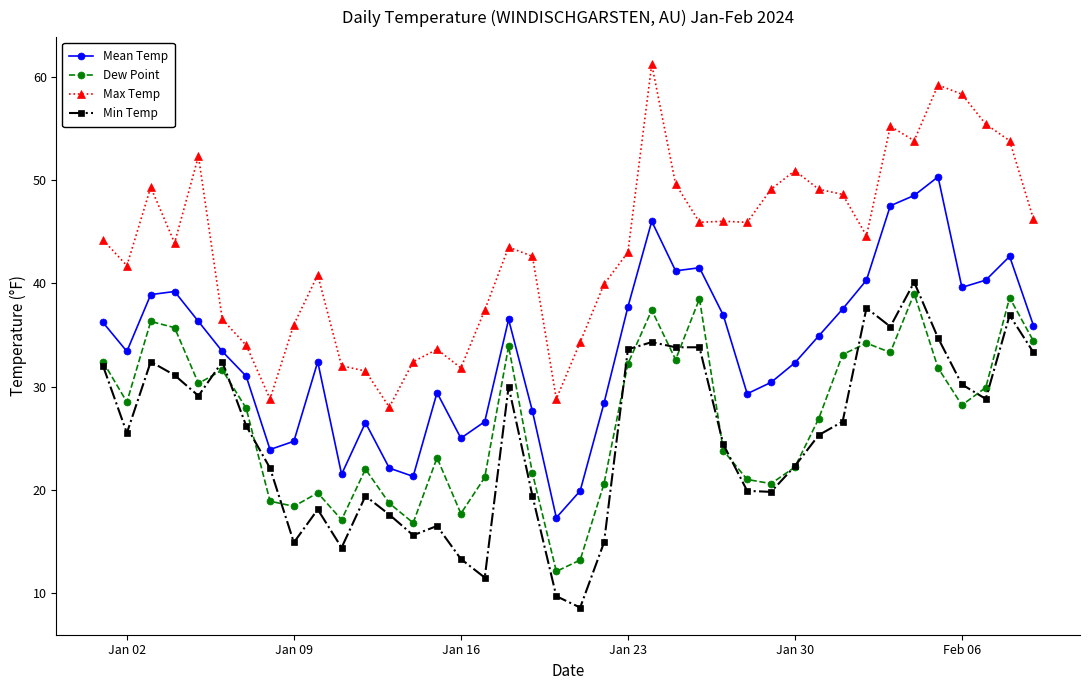

Which series has the largest total across all categories?

Max Temp